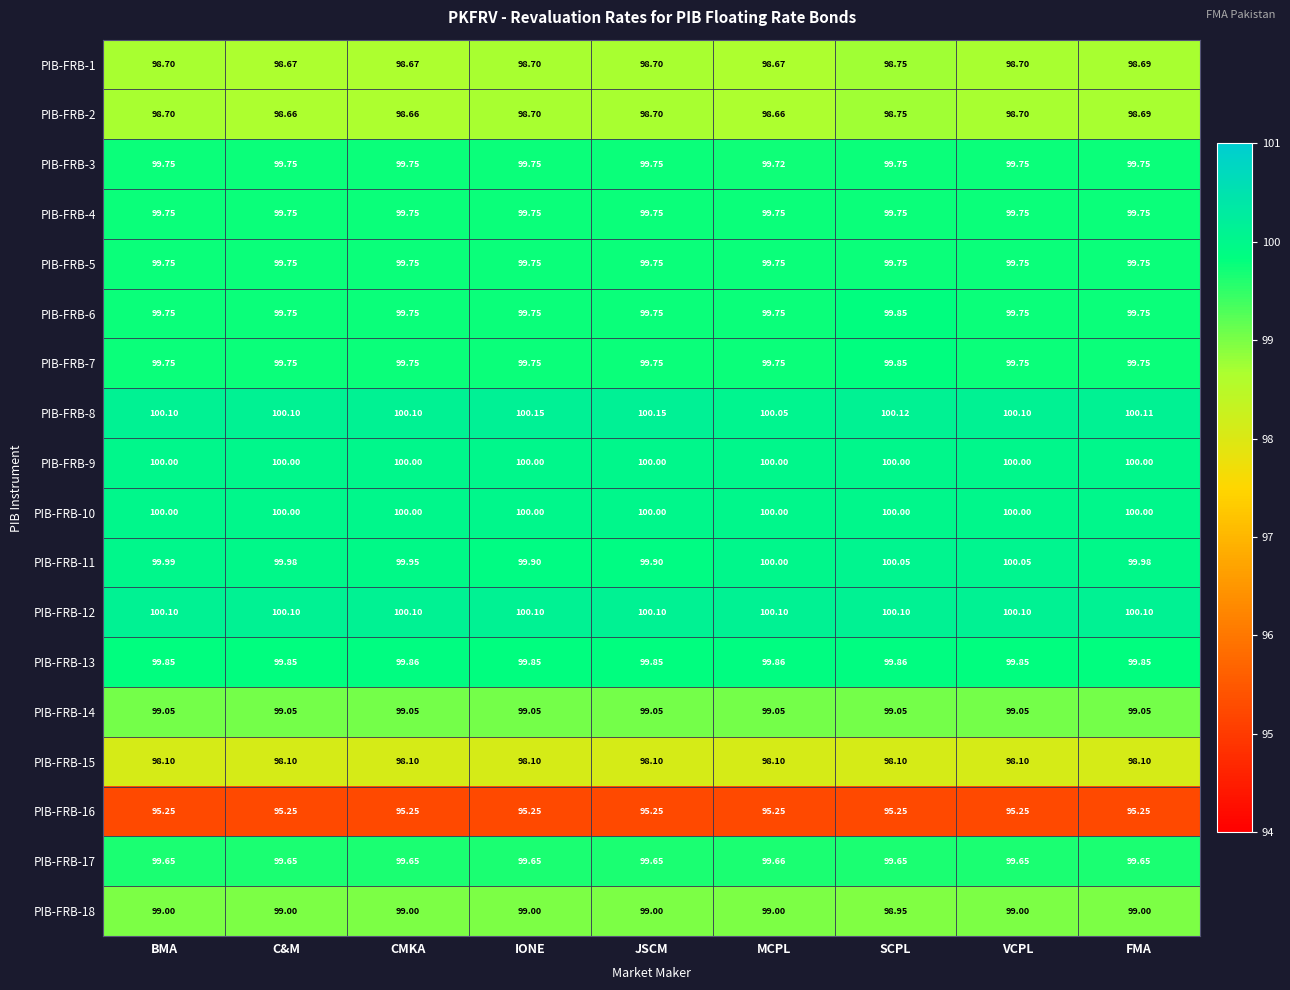

Which series has the largest total across all categories?

PIB-FRB-8